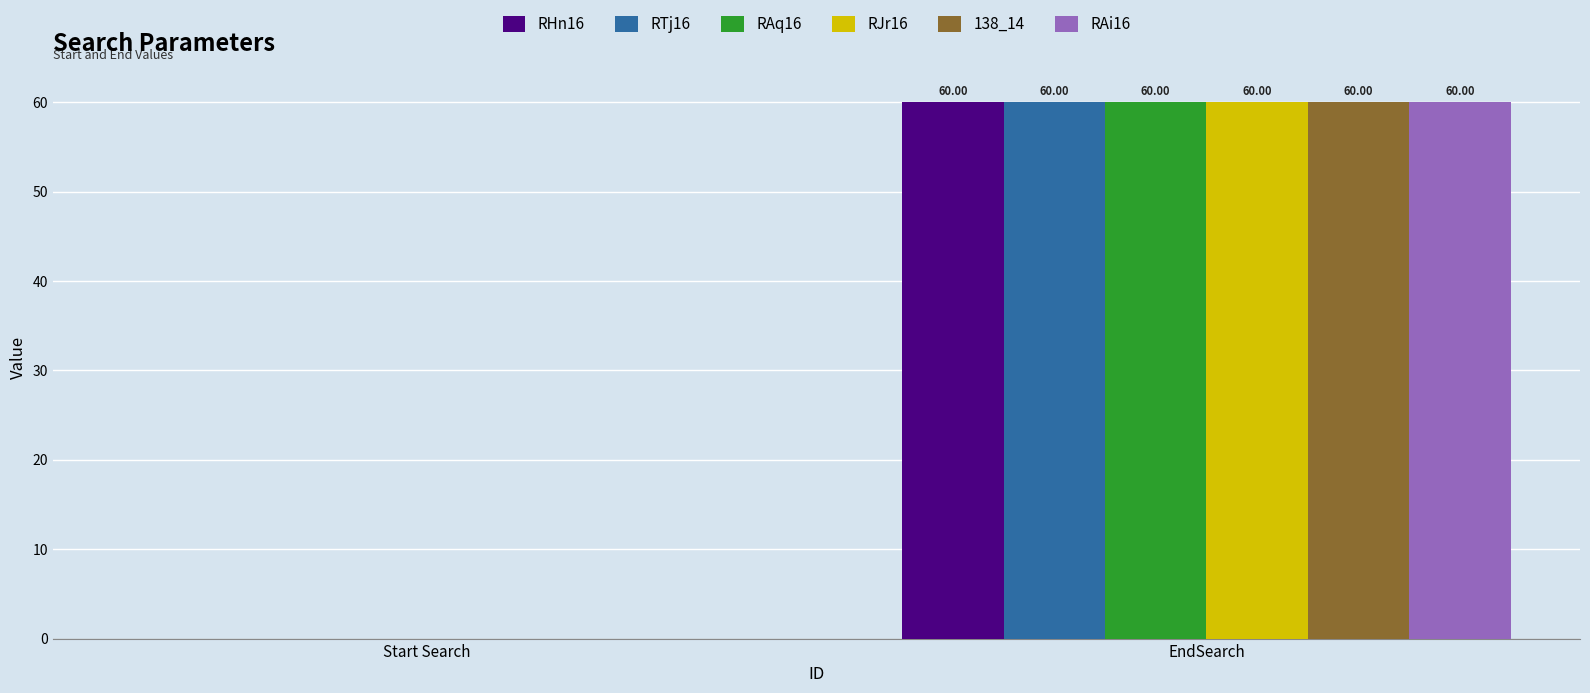

At which category is the sum across all series the highest?

EndSearch